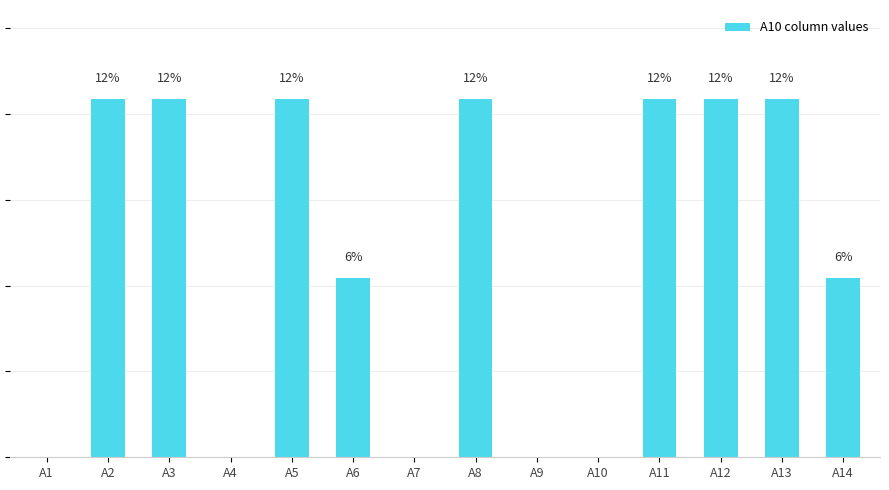

What is the greatest value displayed?

12.5